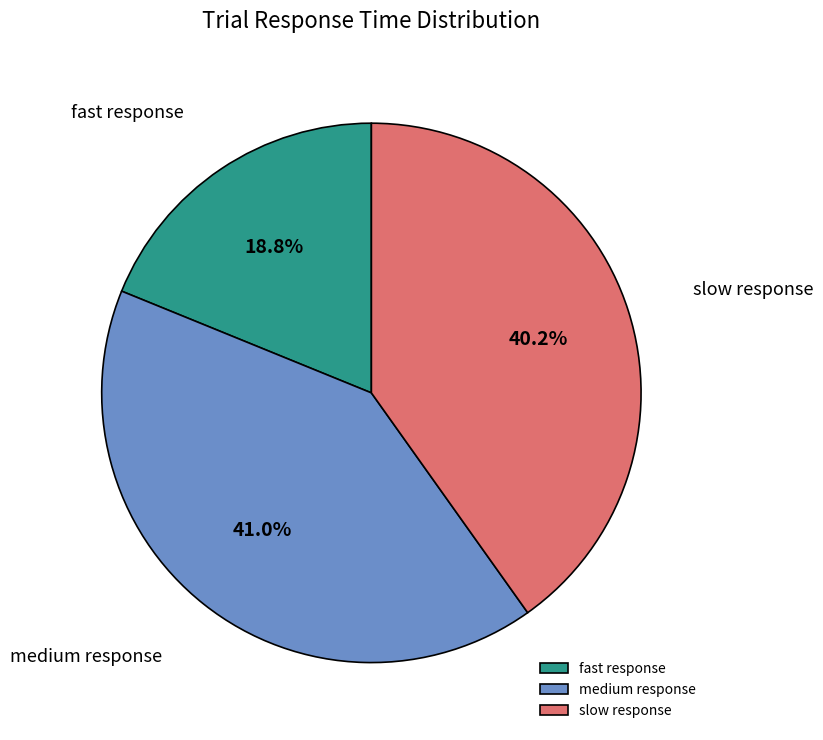

What percentage do slow response and medium response together represent?

81.2%